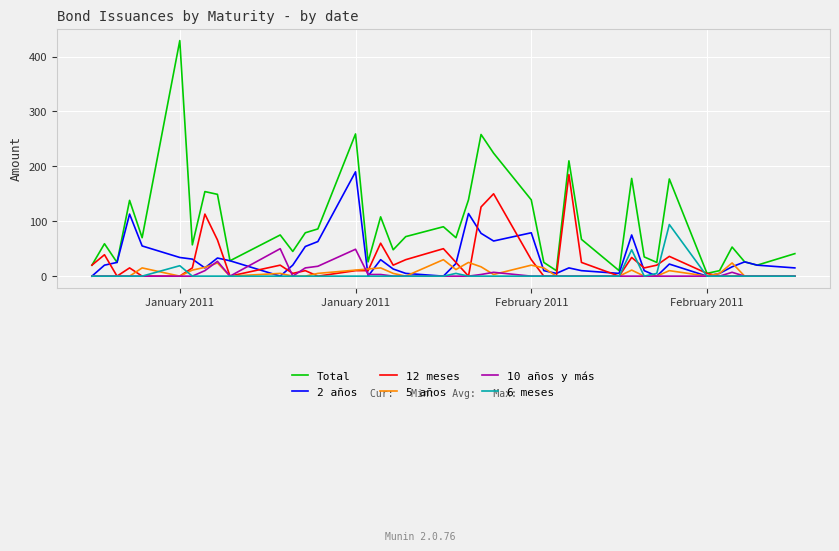

Which series has the largest total across all categories?

Total